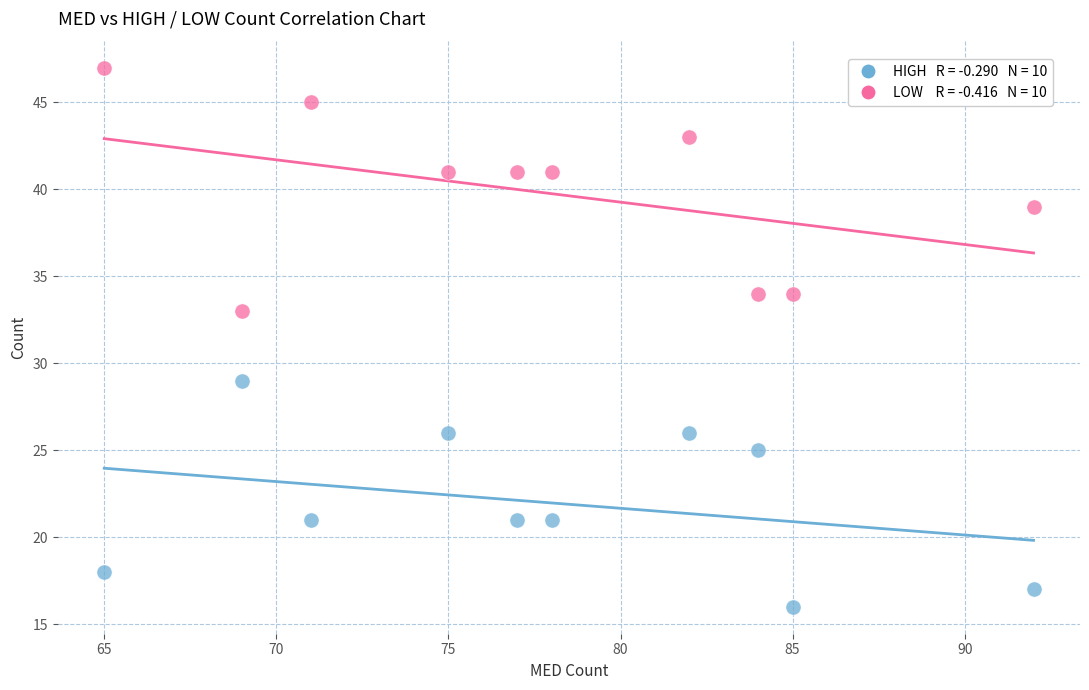

Across all data points, what is the range of Y values (max minus min)?

31